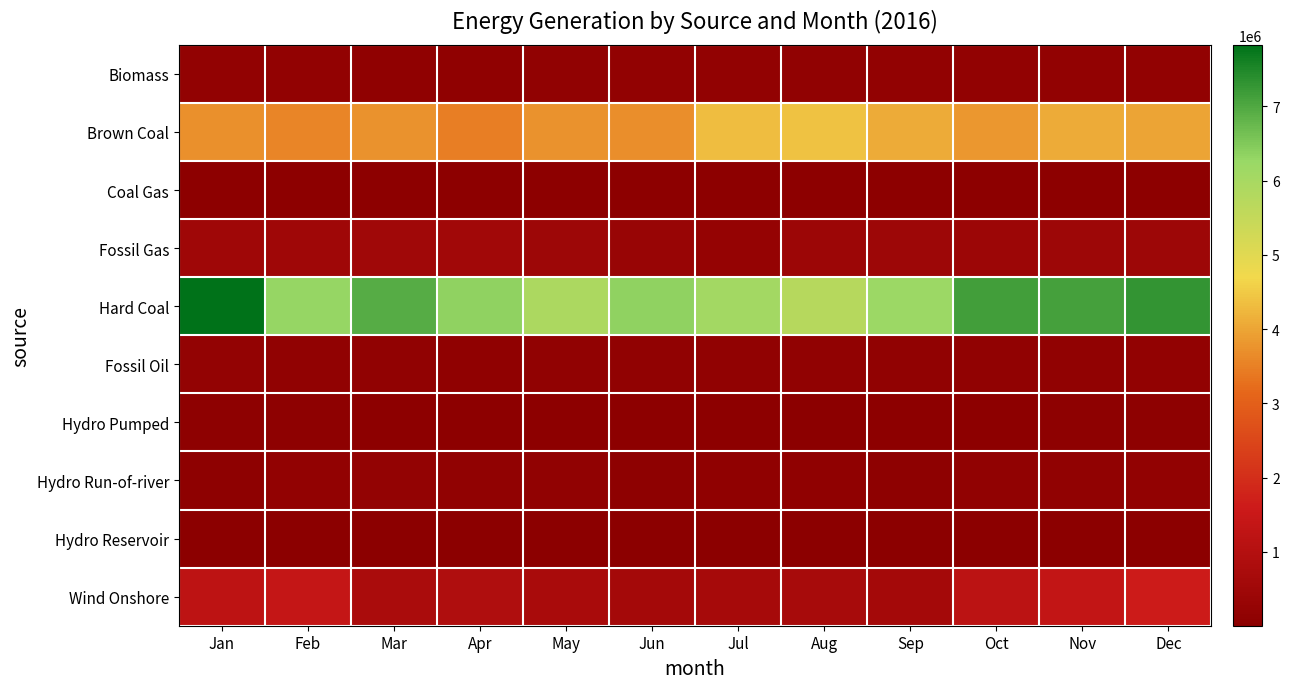

Rank the series at Mar from highest to lowest value.

Hard Coal, Brown Coal, Wind Onshore, Fossil Gas, Hydro Run-of-river, Fossil Oil, Biomass, Hydro Pumped, Coal Gas, Hydro Reservoir